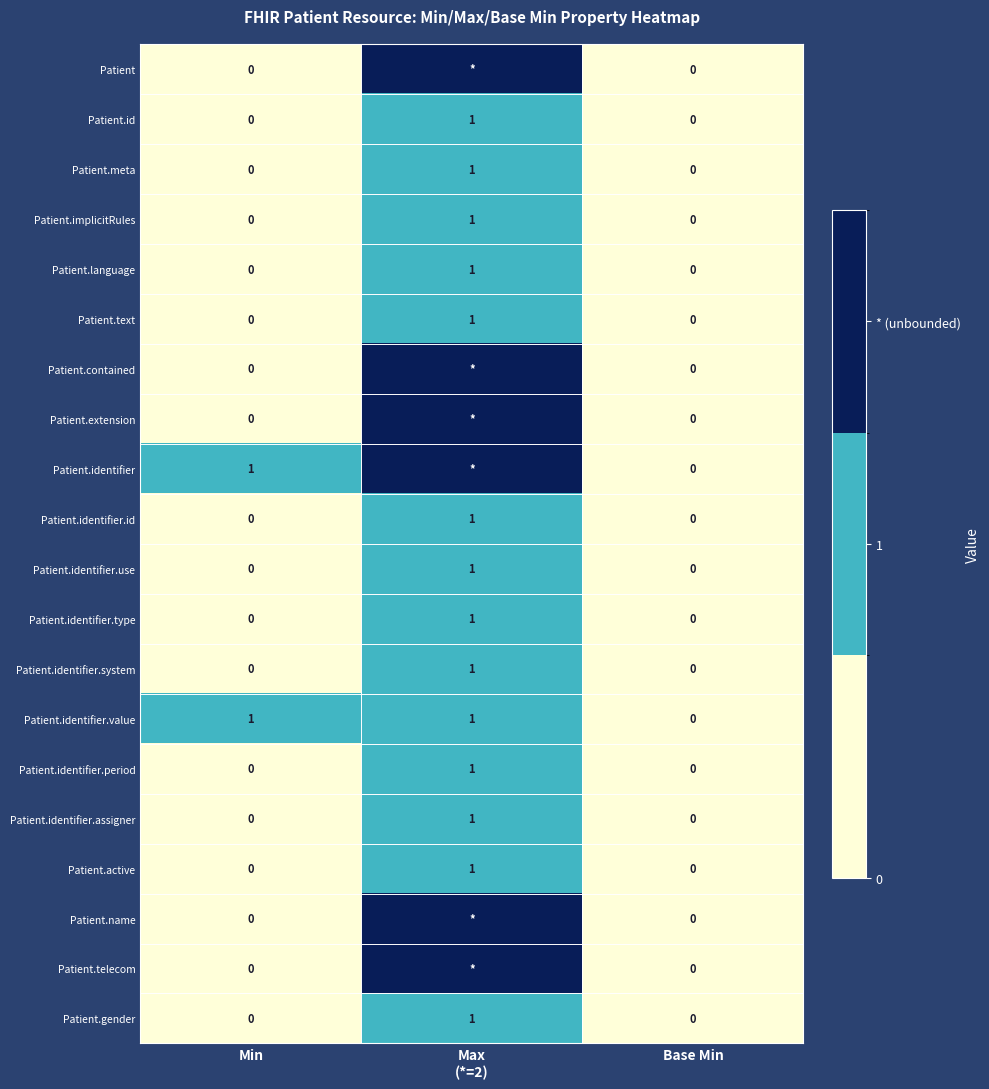

How many values in Patient.identifier.assigner are above zero?

1